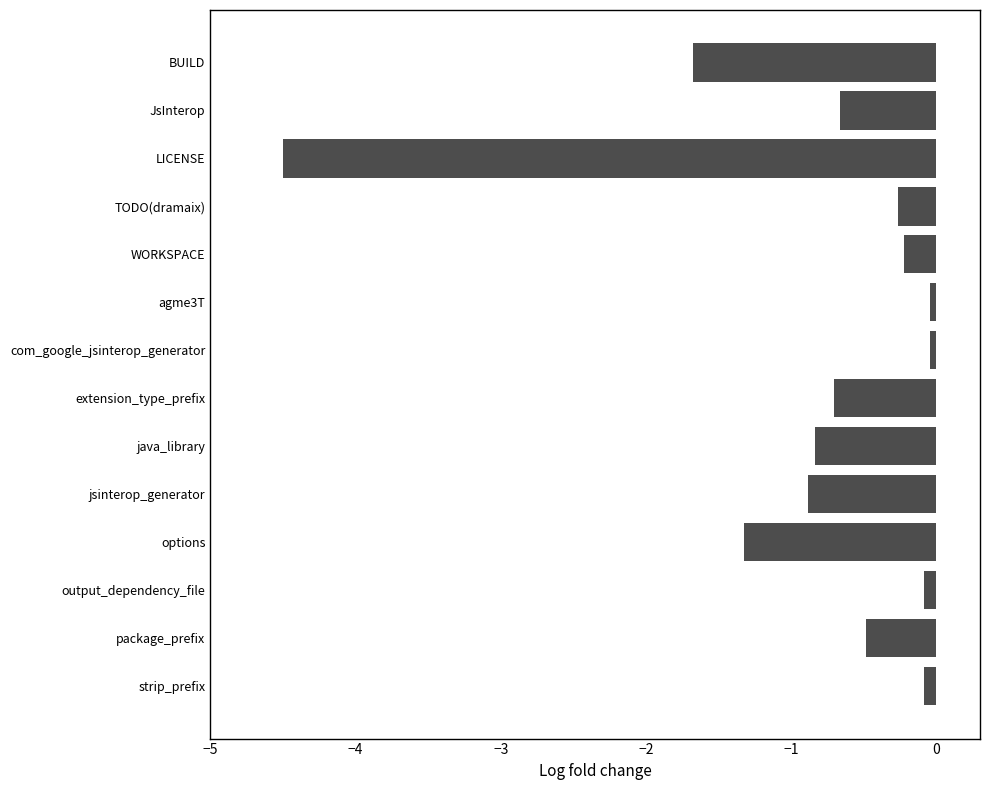

What is the difference between the maximum and minimum values?

4.5